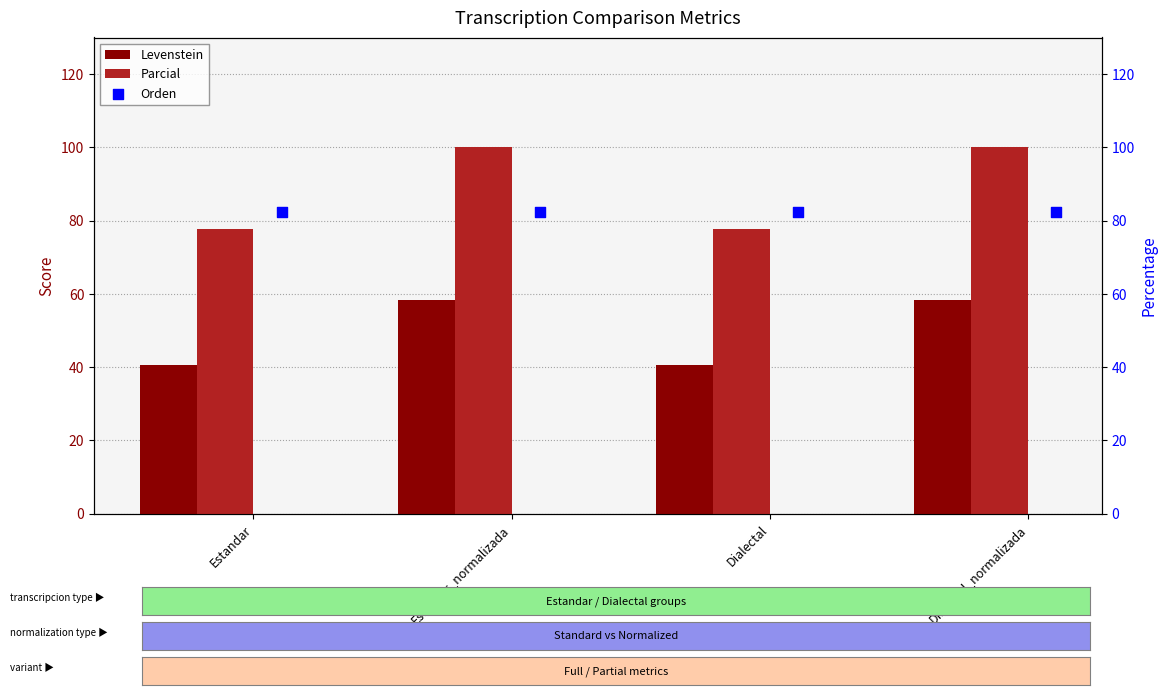

Which series contains the highest Y value?

Parcial